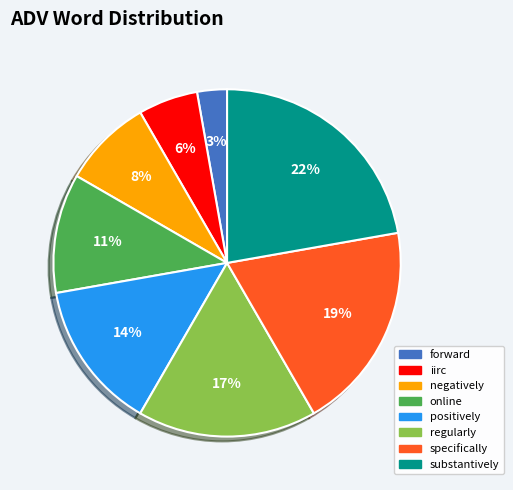

To the nearest percent, what portion does specifically represent?

19%